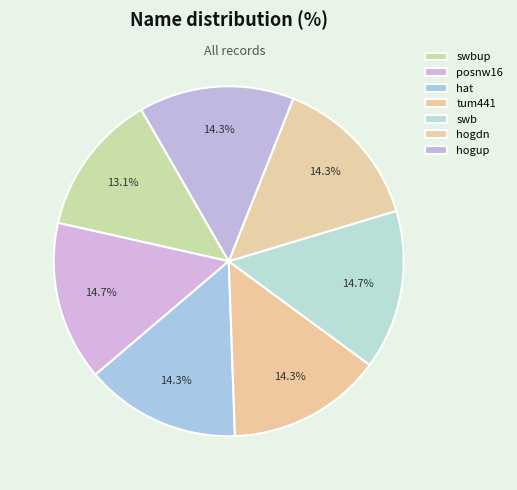

How many segments does this pie chart have?

7